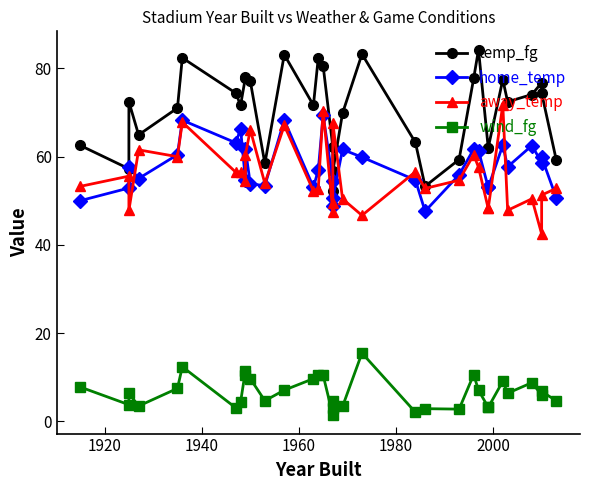

How many data points in temp_fg are above 72?

17